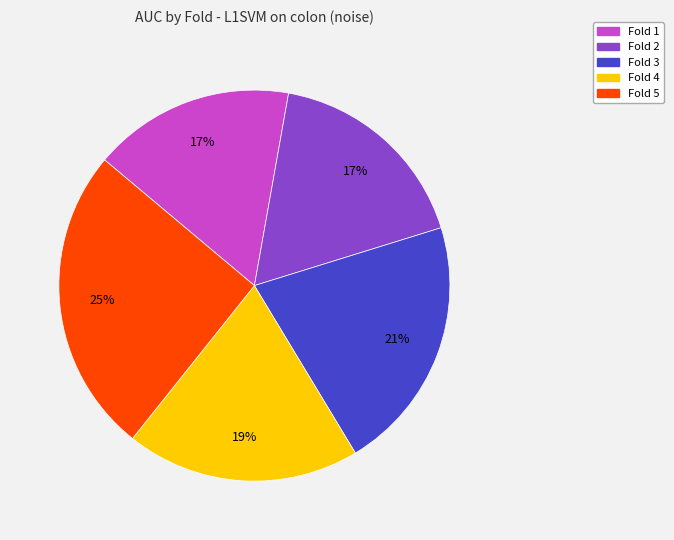

To the nearest percent, what is the average slice percentage?

20%